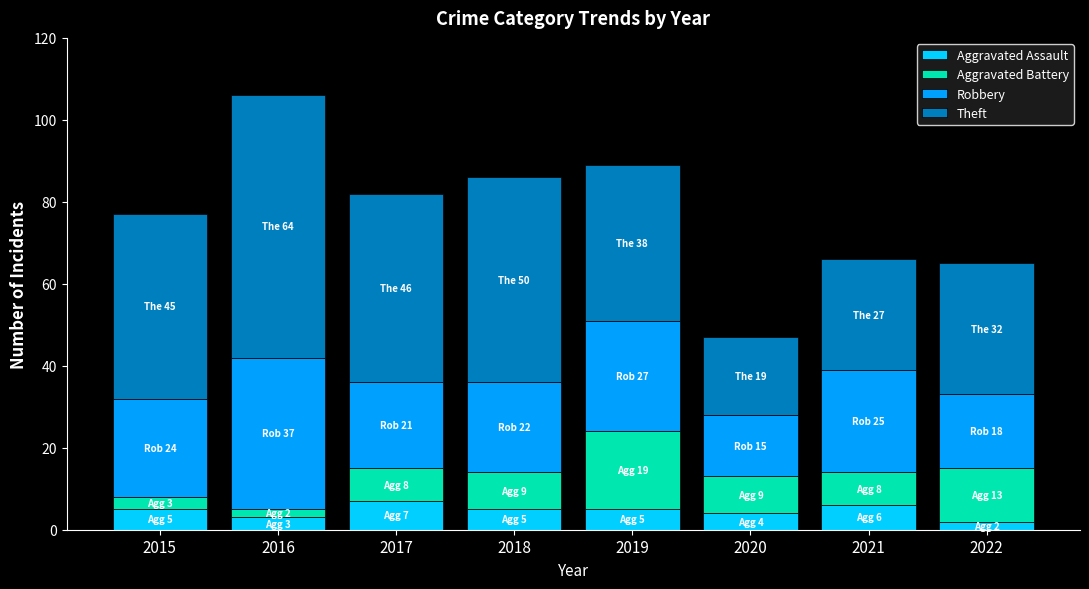

Does the chart contain stacked bars?

Yes